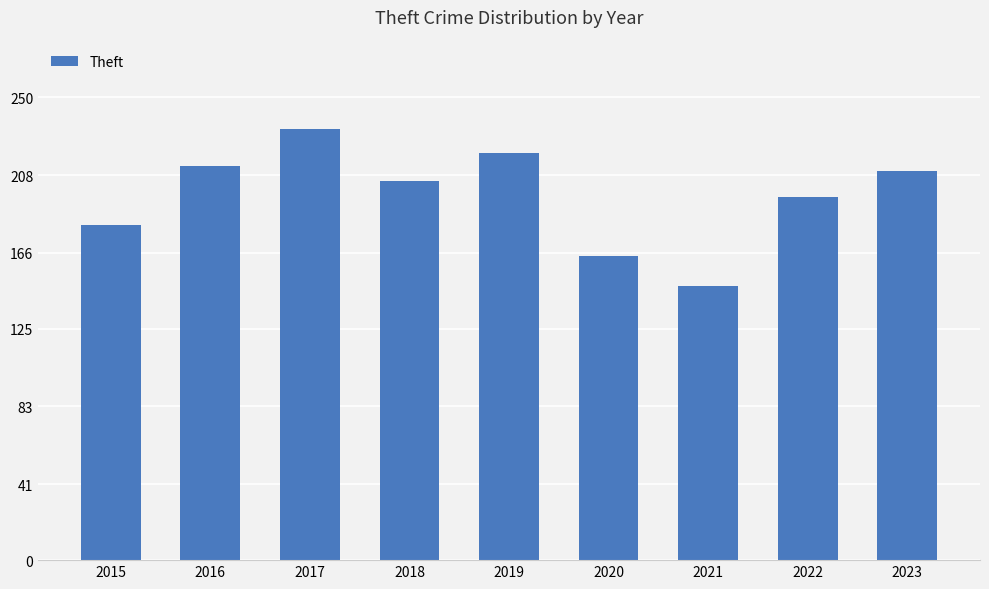

Count the number of data series in this chart.

1